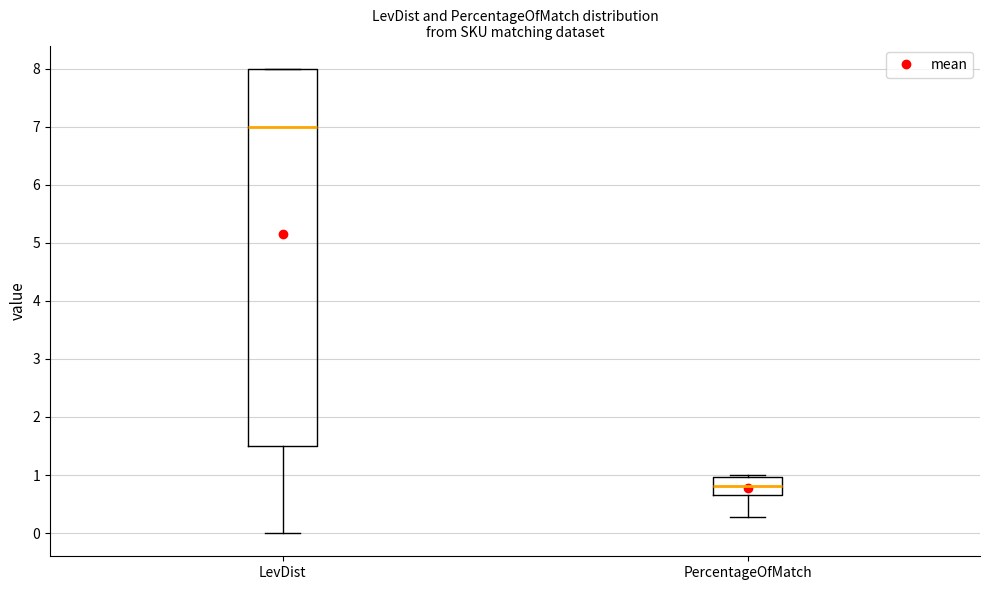

Reading left to right, read every box against the y-axis: the position of its median line, the range the box covers, and the ends of its whiskers. The values are not printed on the chart, so give them approximately, as read against the axis.

LevDist: median 7.0, box 1.5 to 8.0, whiskers 0.0 to 8.0
PercentageOfMatch: median 0.8, box 0.7 to 1.0, whiskers 0.3 to 1.0 (just above the box's upper edge)